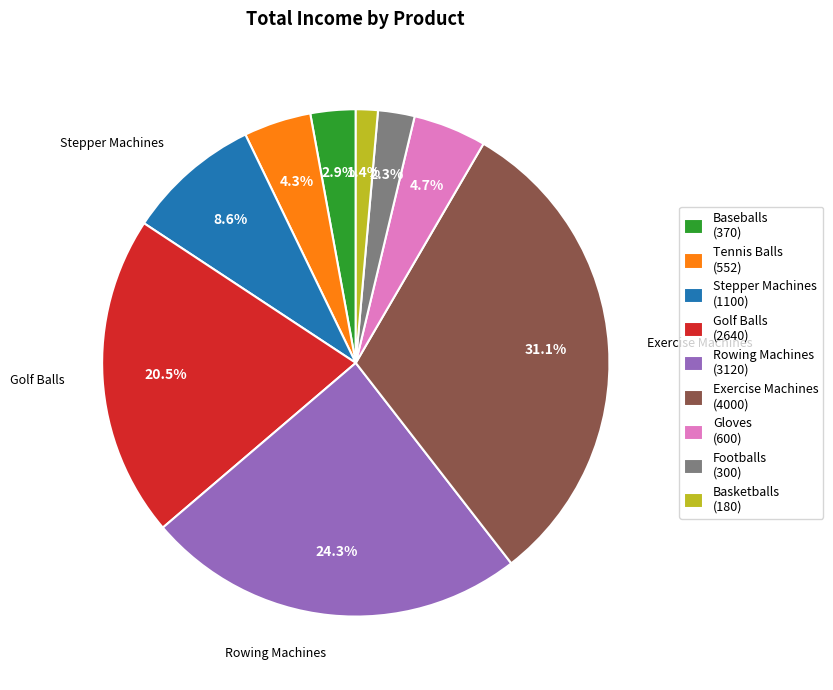

Count the number of slices in the pie.

9